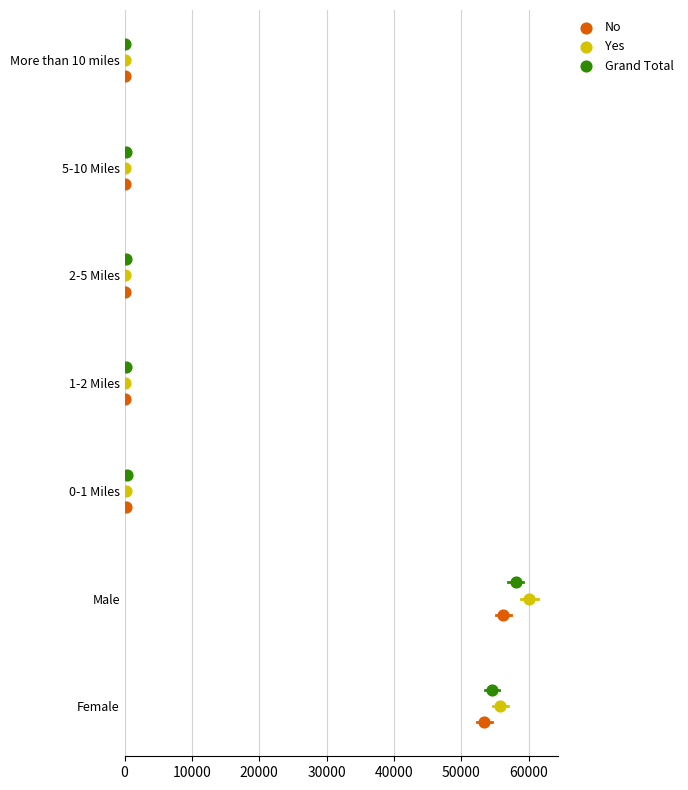

Which series contains the lowest Y value?

No